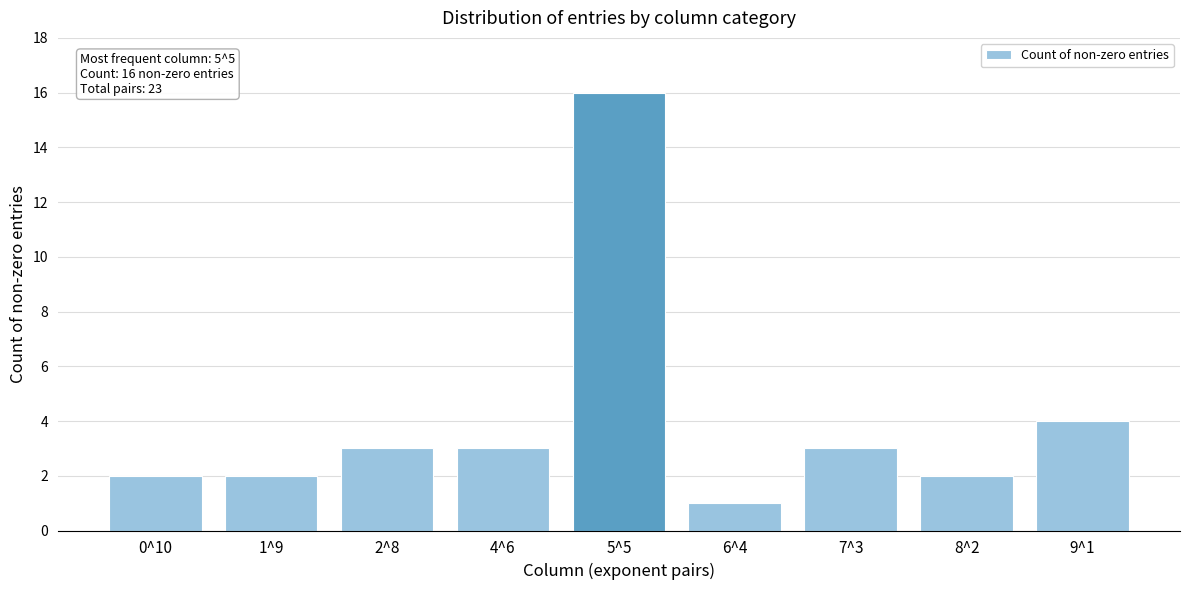

Reading right to left, transcribe all the data shown in this chart.

9^1=4	8^2=2	7^3=3	6^4=1	5^5=16	4^6=3	2^8=3	1^9=2	0^10=2